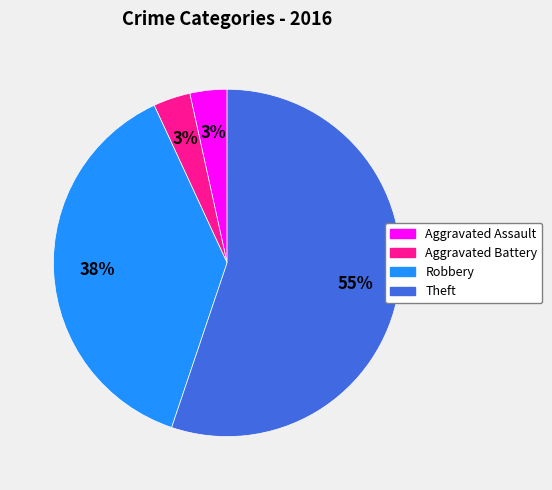

Is there a majority slice in this chart?

Yes